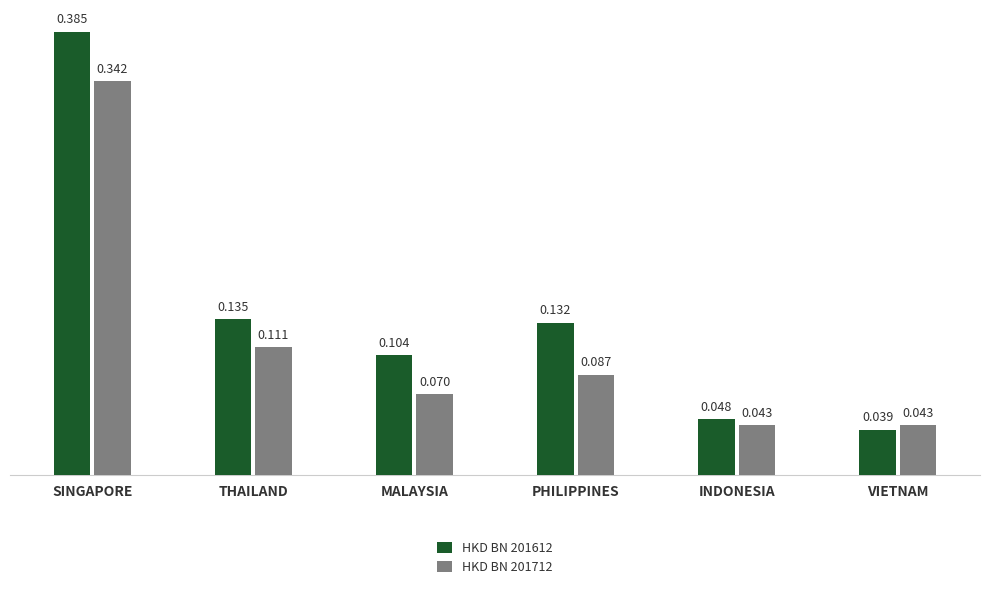

Count the HKD BN 201712 values in the range 0 to 1.

6